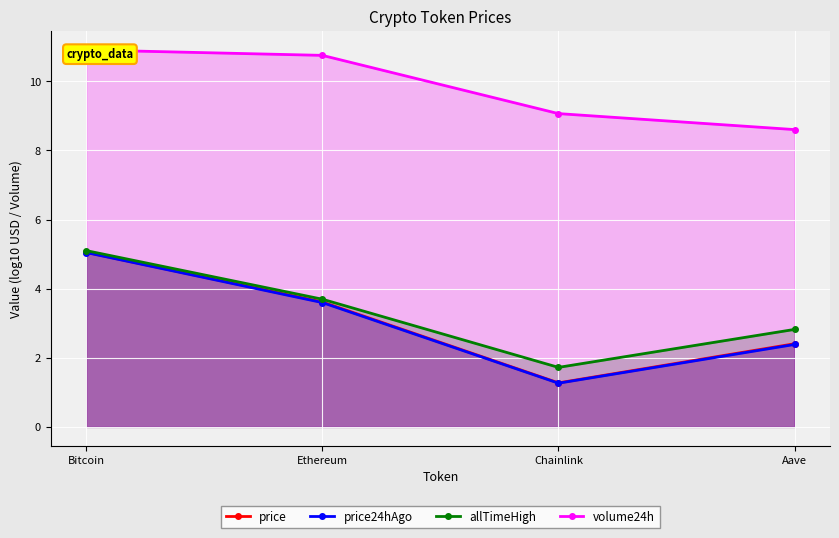

Reading right to left, list all the values displayed in this chart.

price: 2.4	1.3	3.6	5.1
price24hAgo: 2.4	1.3	3.6	5.0
allTimeHigh: 2.8	1.7	3.7	5.1
volume24h: 8.6	9.1	10.7	10.9